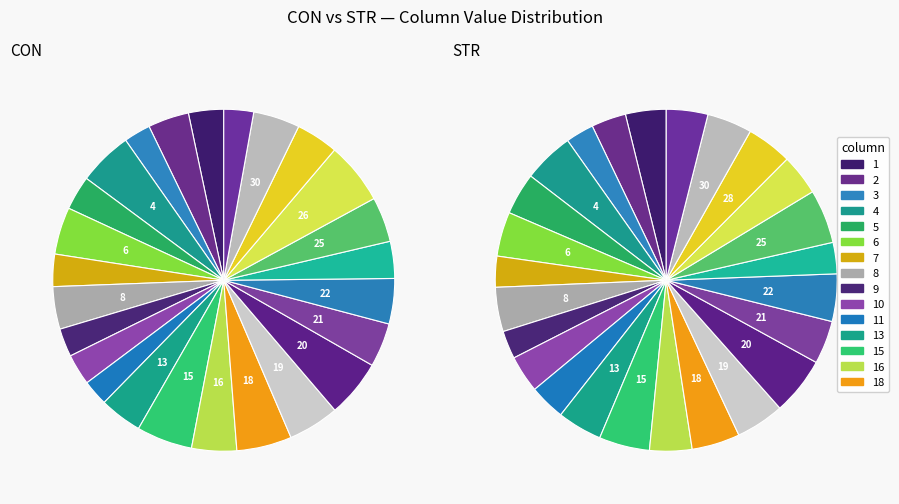

Which series changed the most between 5 and 7?

STR